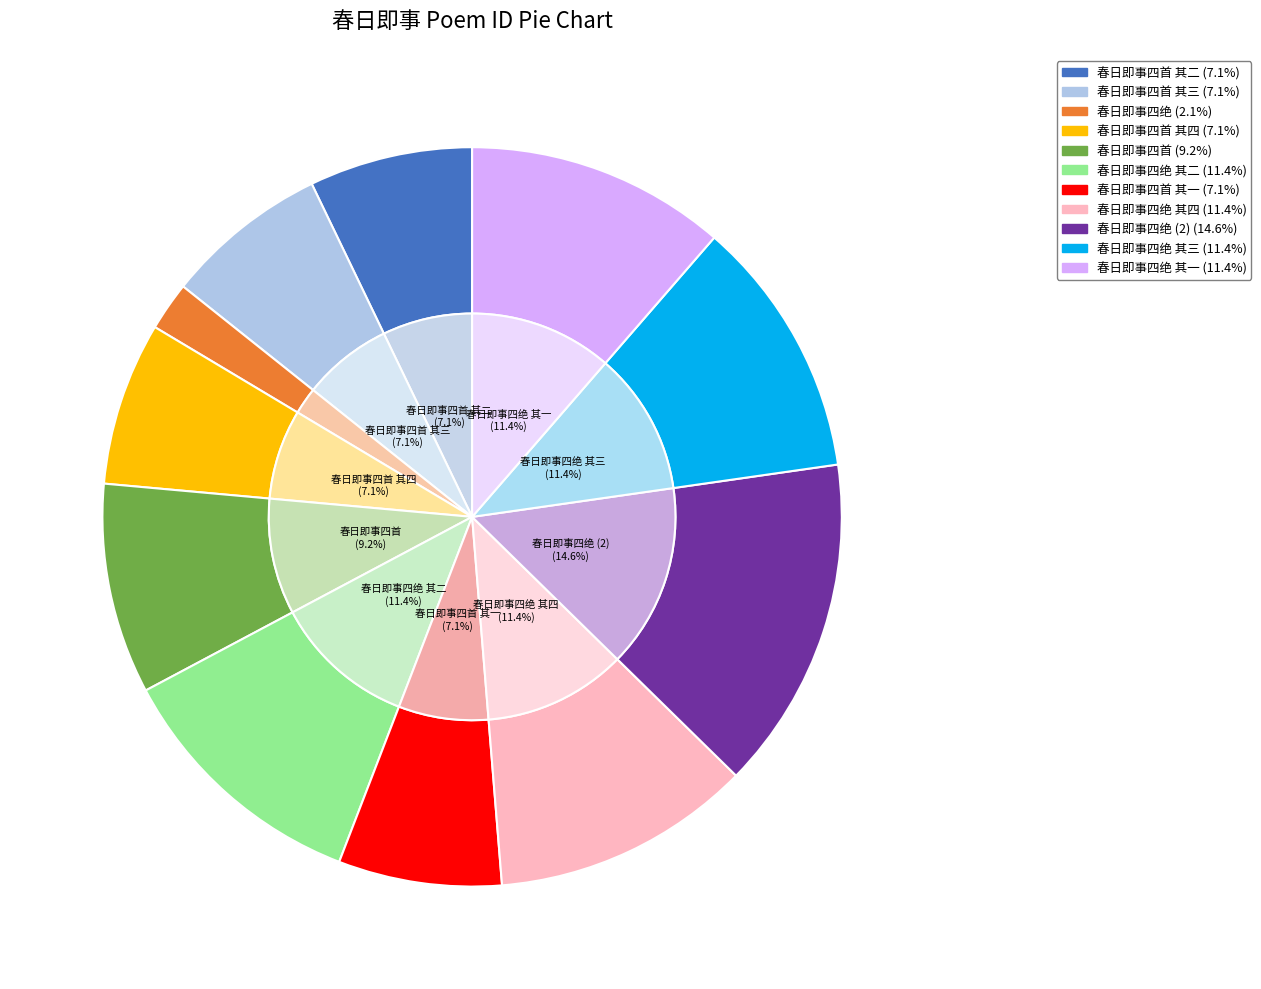

Does 春日即事四首 其一 account for over 50% of the chart?

No